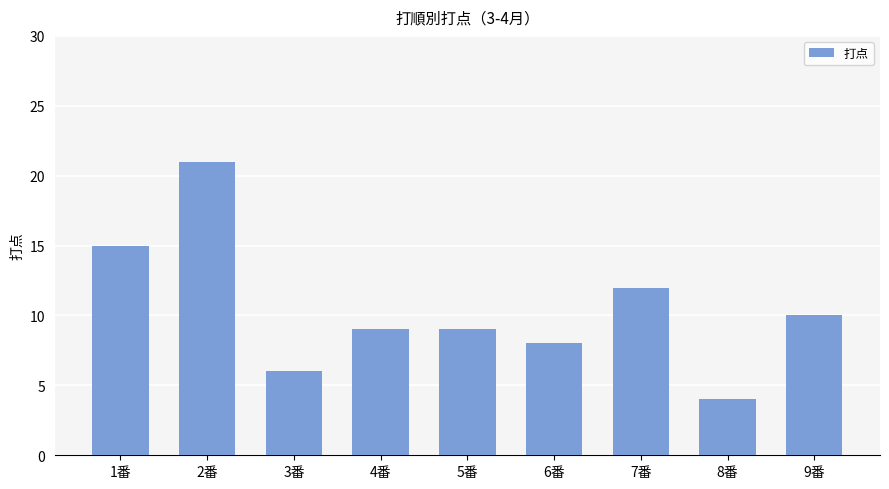

At which category does the chart reach its peak across all series?

2番